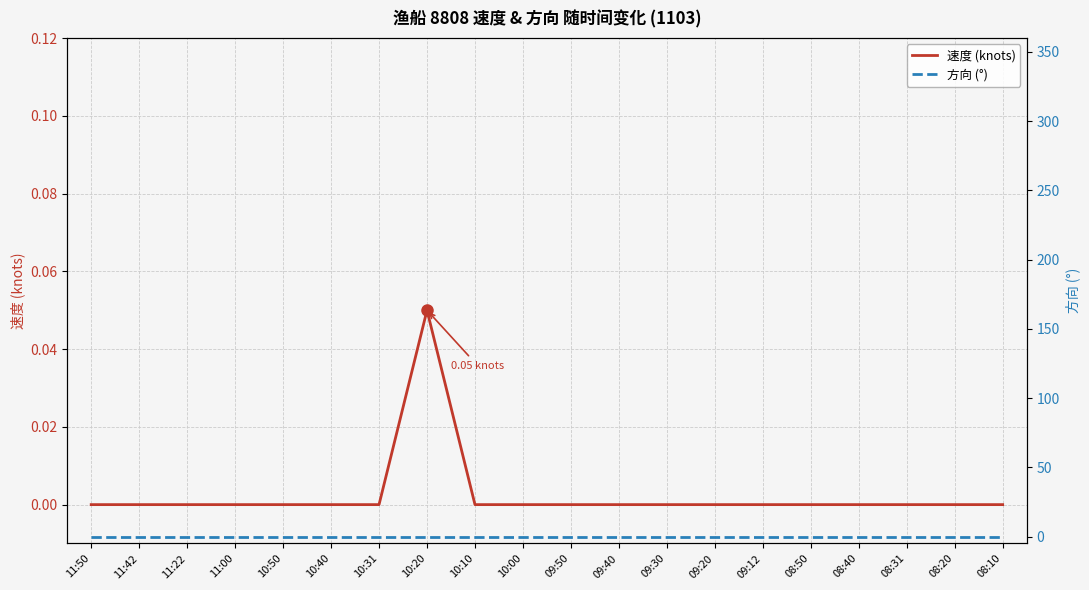

True or false: 方向 (°) has more than 0 points higher than both neighbors.

False